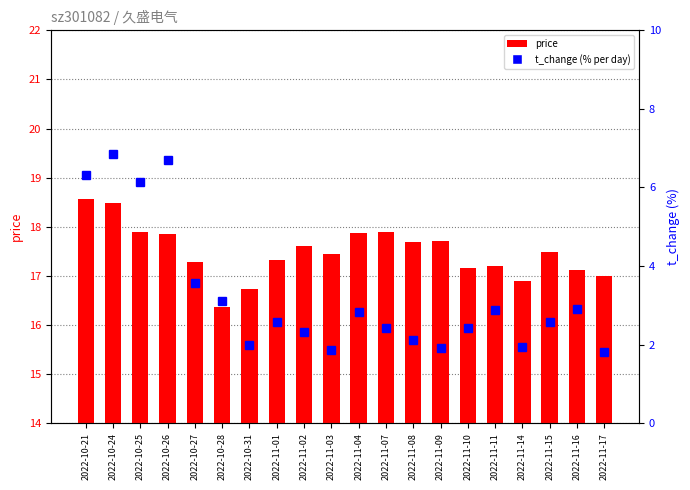

Reading right to left, list all the values displayed in this chart.

price: 17.0	17.1	17.5	16.9	17.2	17.2	17.7	17.7	17.9	17.9	17.4	17.6	17.3	16.7	16.4	17.3	17.9	17.9	18.5	18.6
t_change: 1.8	2.9	2.6	1.9	2.9	2.4	1.9	2.1	2.4	2.8	1.9	2.3	2.6	2.0	3.1	3.6	6.7	6.1	6.9	6.3